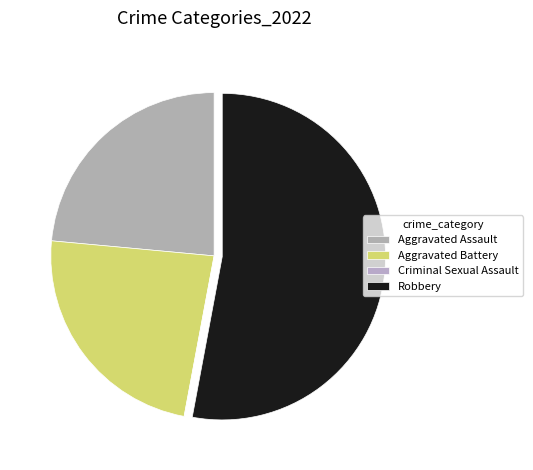

To the nearest percent, what is the difference between the Aggravated Battery and Robbery slice percentages?

29%